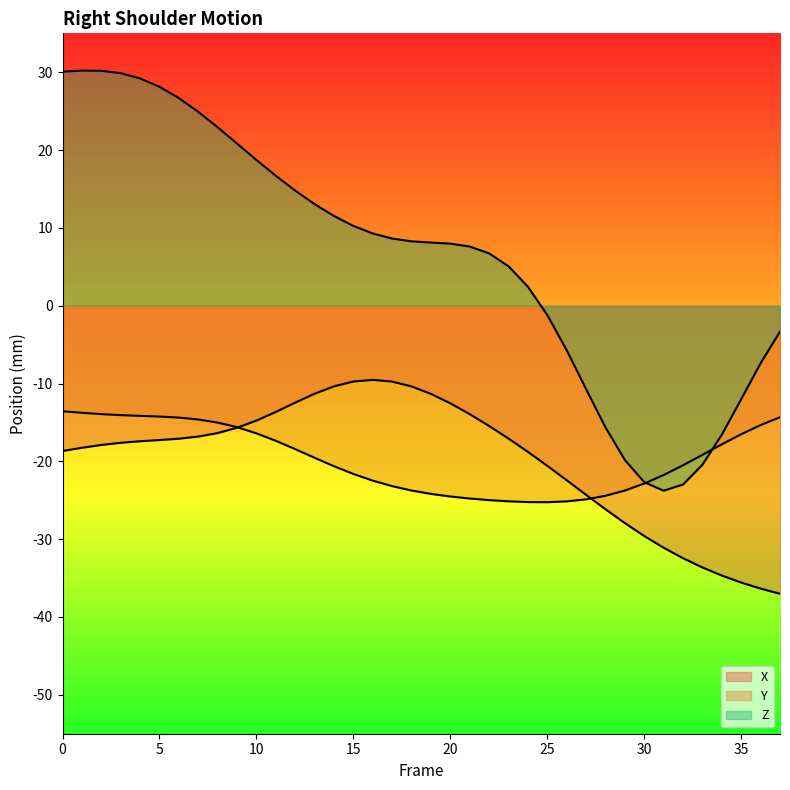

How many values in the Y series exceed -19?

17